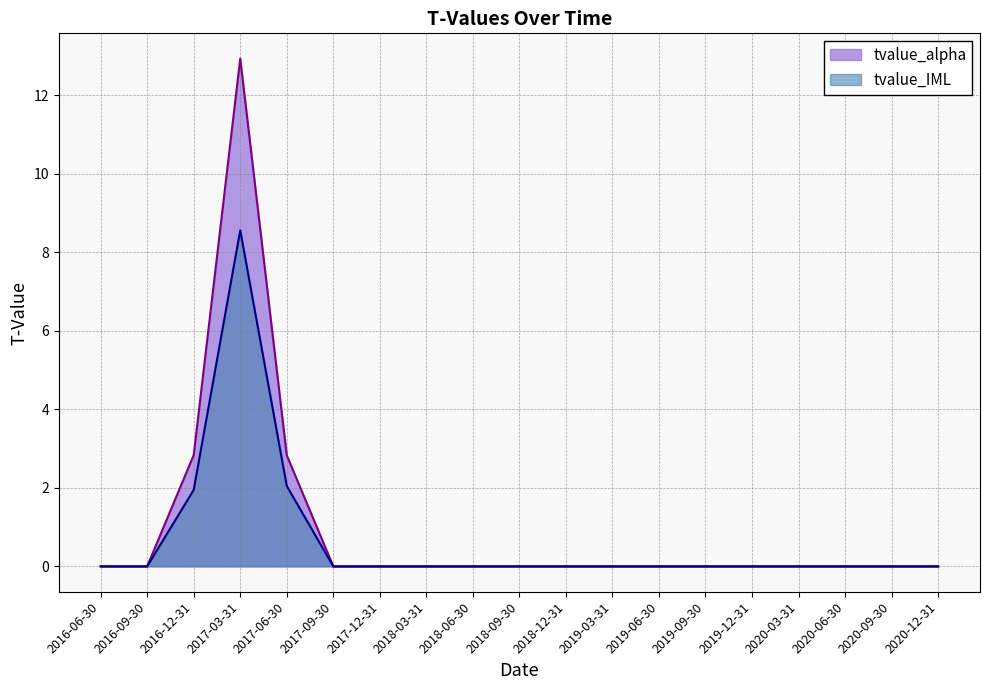

The tvalue_IML series shows 3.6 at 2018-03-31. True or false?

False